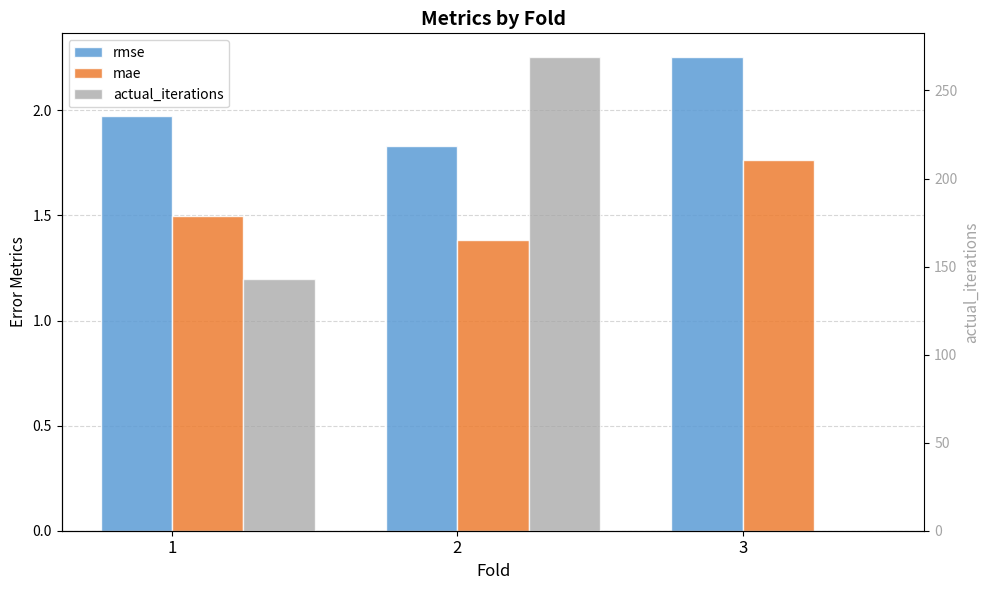

What is the greatest value displayed?

269.0